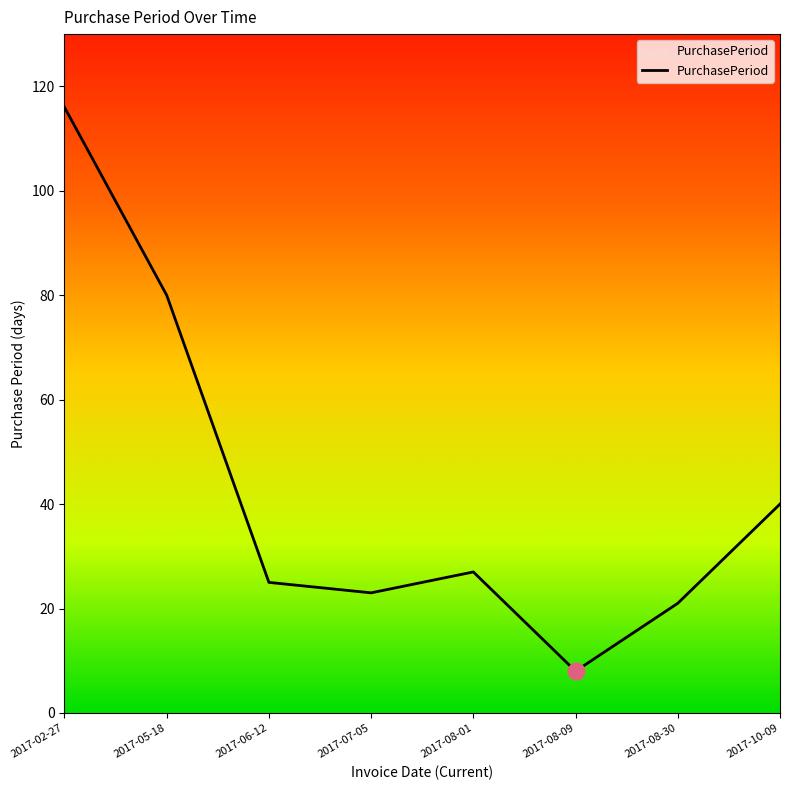

Does the chart have visible grid lines?

No